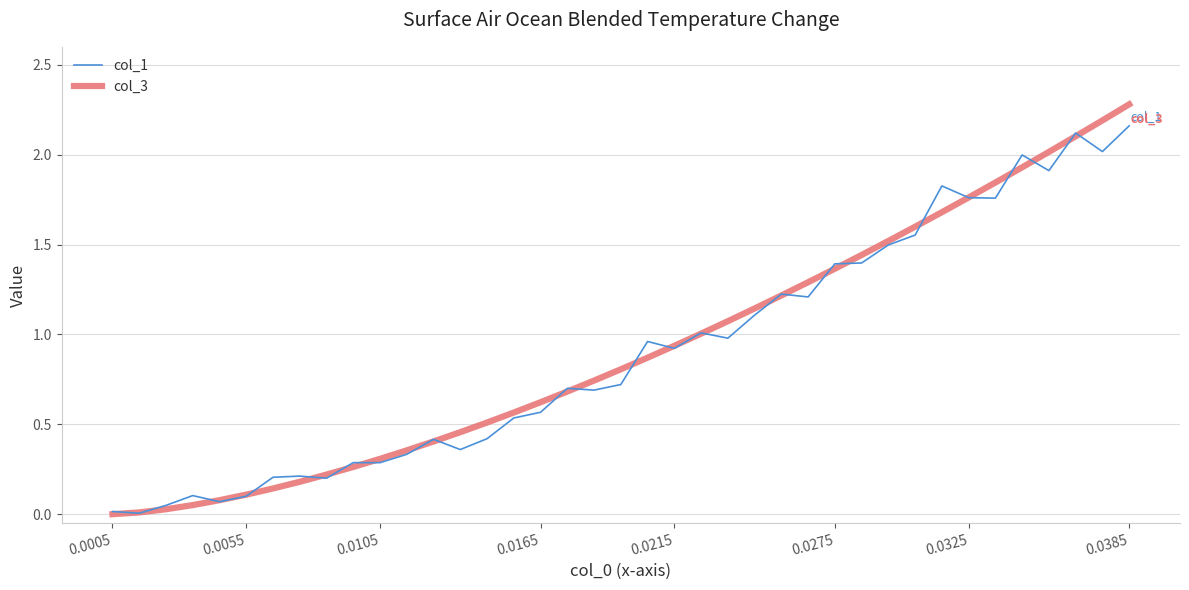

What is the sum of all col_1 values?

35.1